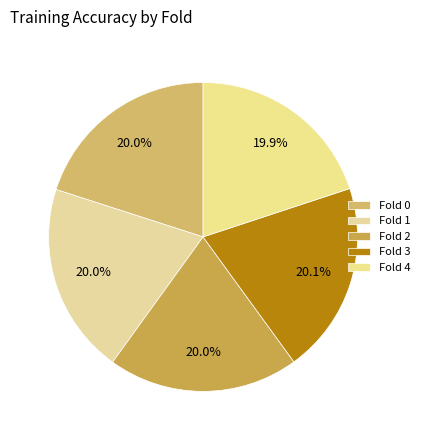

Does Fold 2 represent more than half of the total?

No